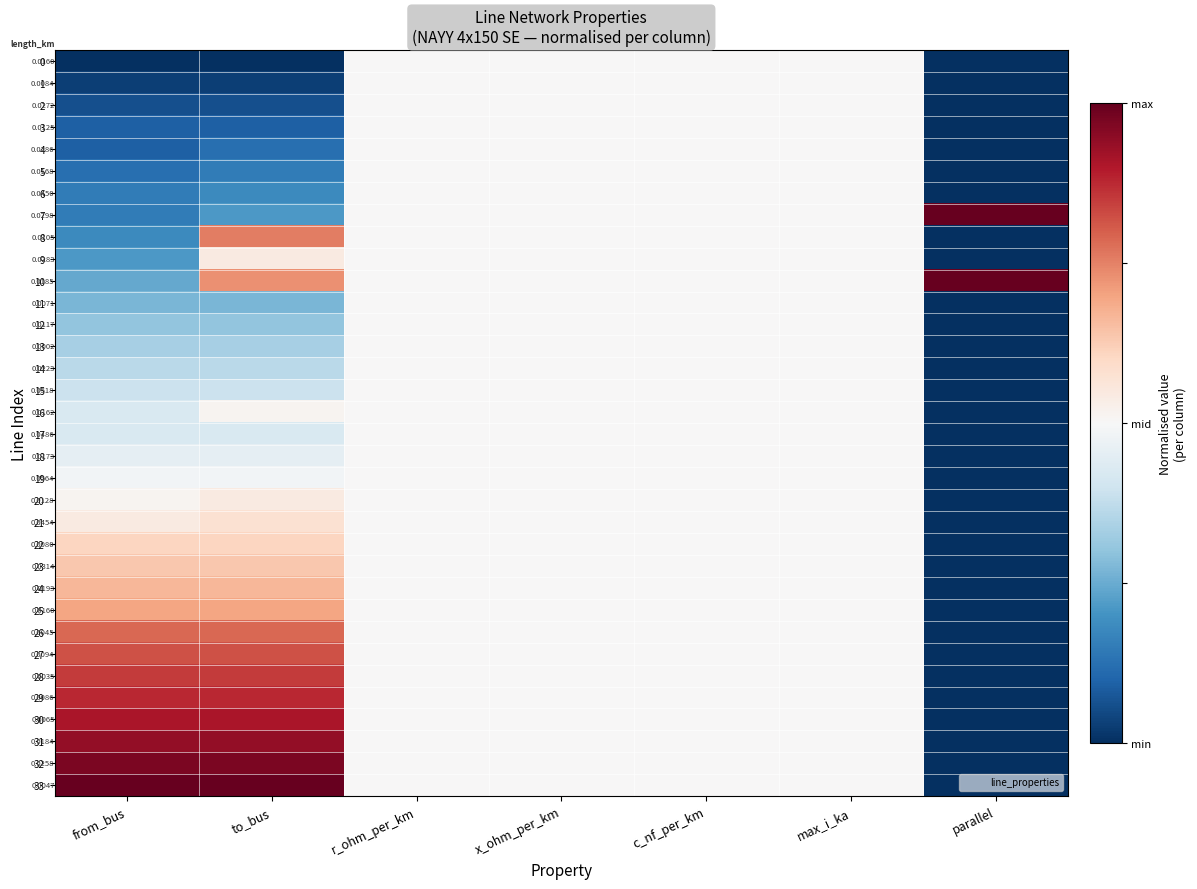

Is the value of 20 at x_ohm_per_km greater than the value of 6 at from_bus?

Yes